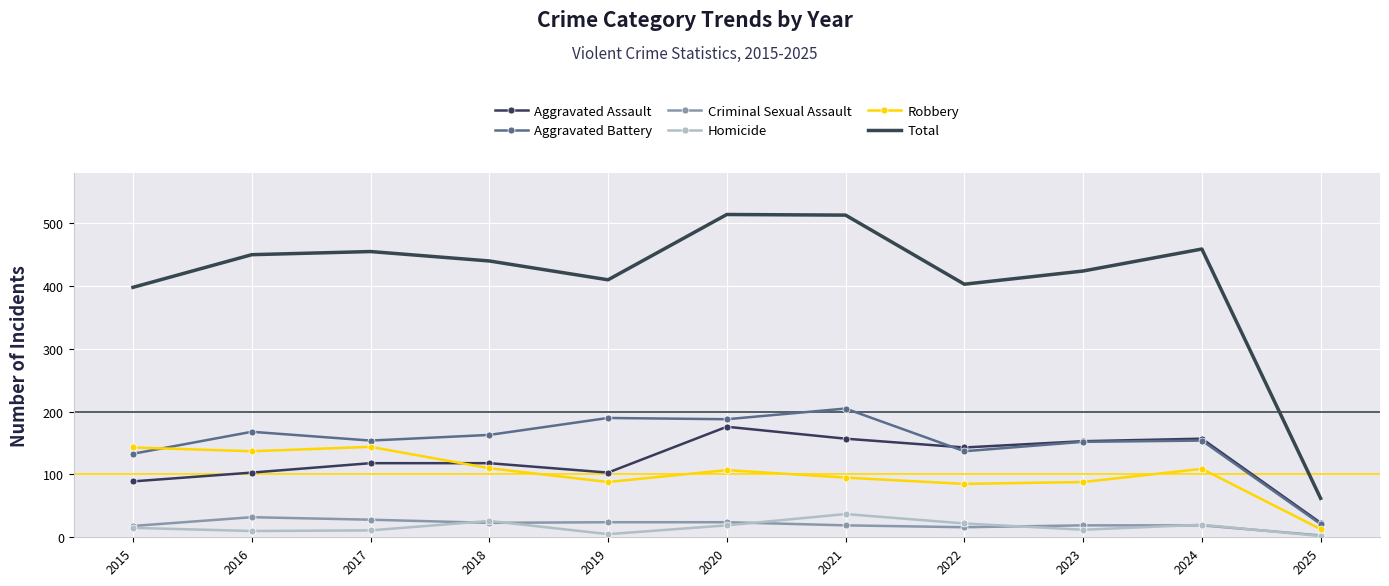

What is the minimum value for Aggravated Assault?

23